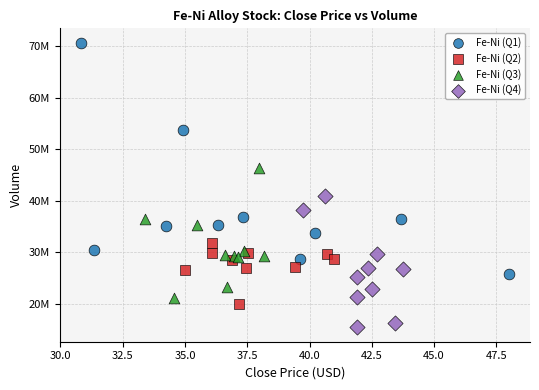

What are all the series names shown in the legend?

Fe-Ni (Q1), Fe-Ni (Q2), Fe-Ni (Q3), Fe-Ni (Q4)